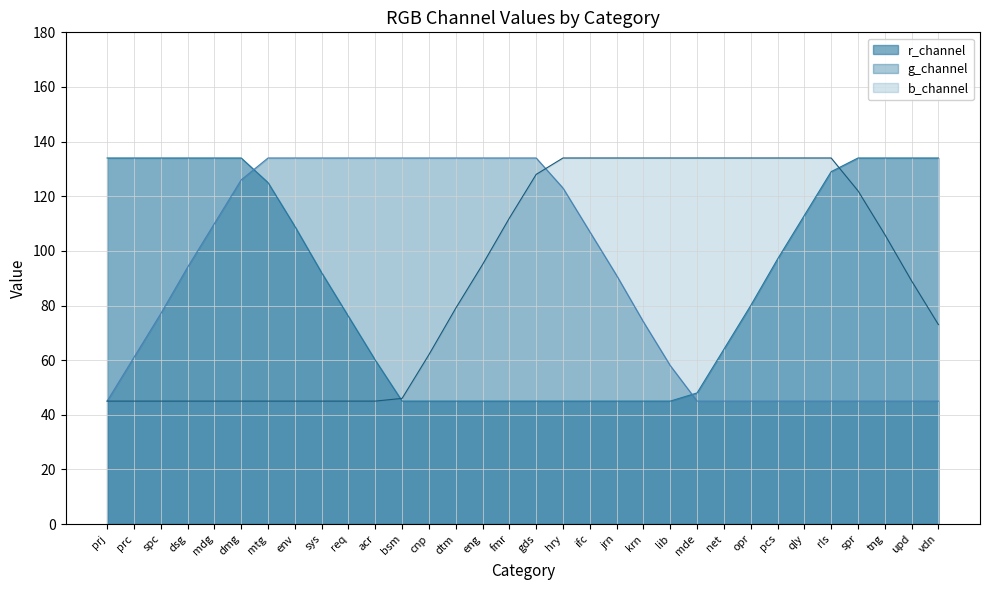

True or false: g_channel has more than 0 points higher than both neighbors.

False